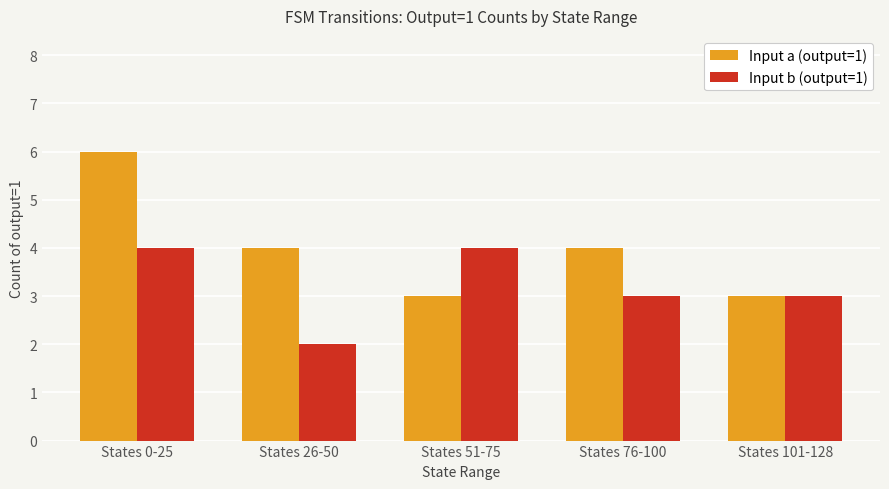

How many groups of bars are there?

5